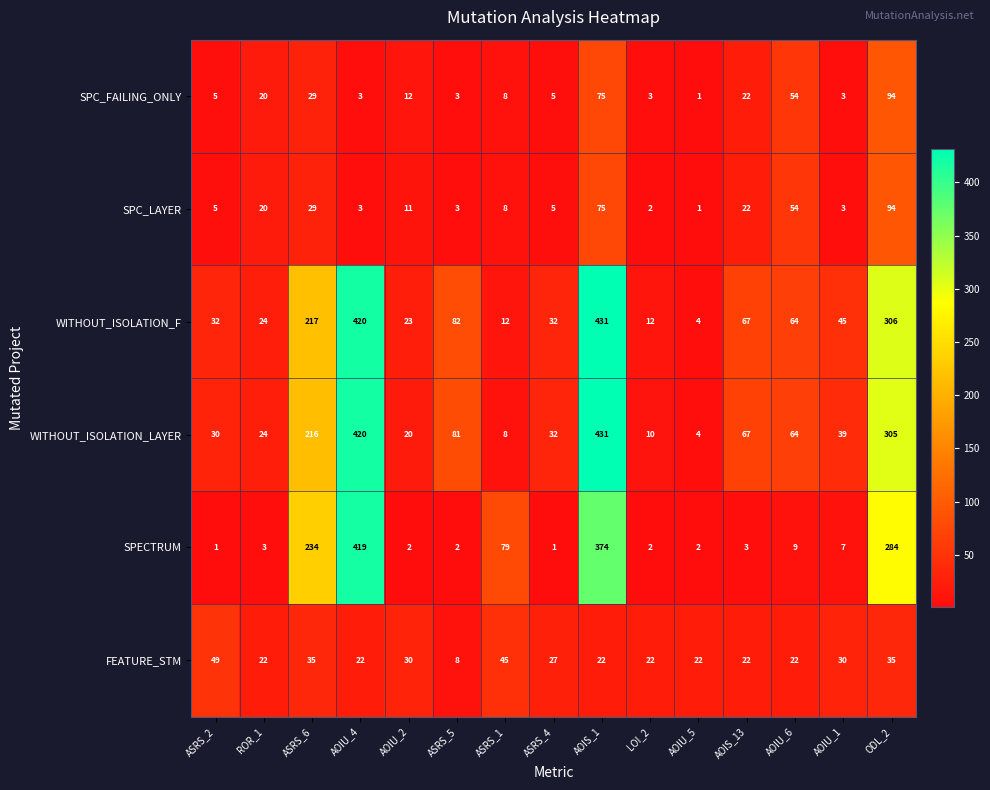

At which label is SPC_FAILING_ONLY closest to 47?

AOIU_6